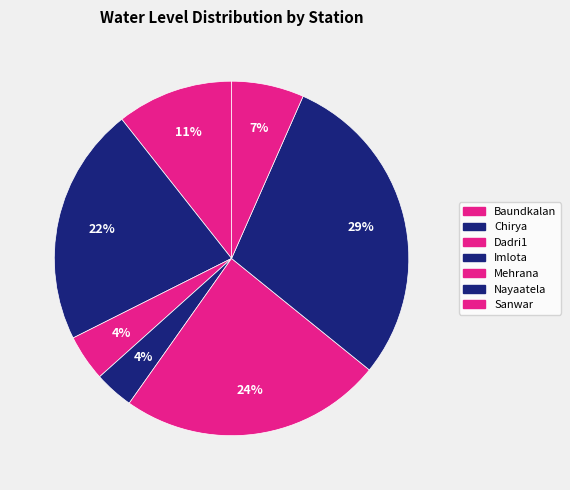

Which slice is the largest?

Nayaatela